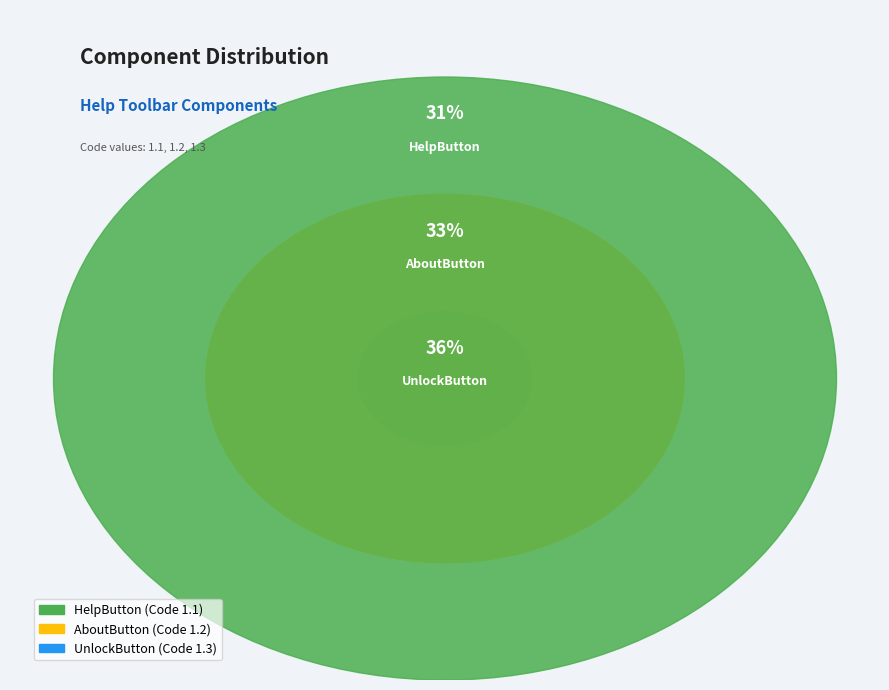

What percentage is the HelpButton slice, to the nearest percent?

31%